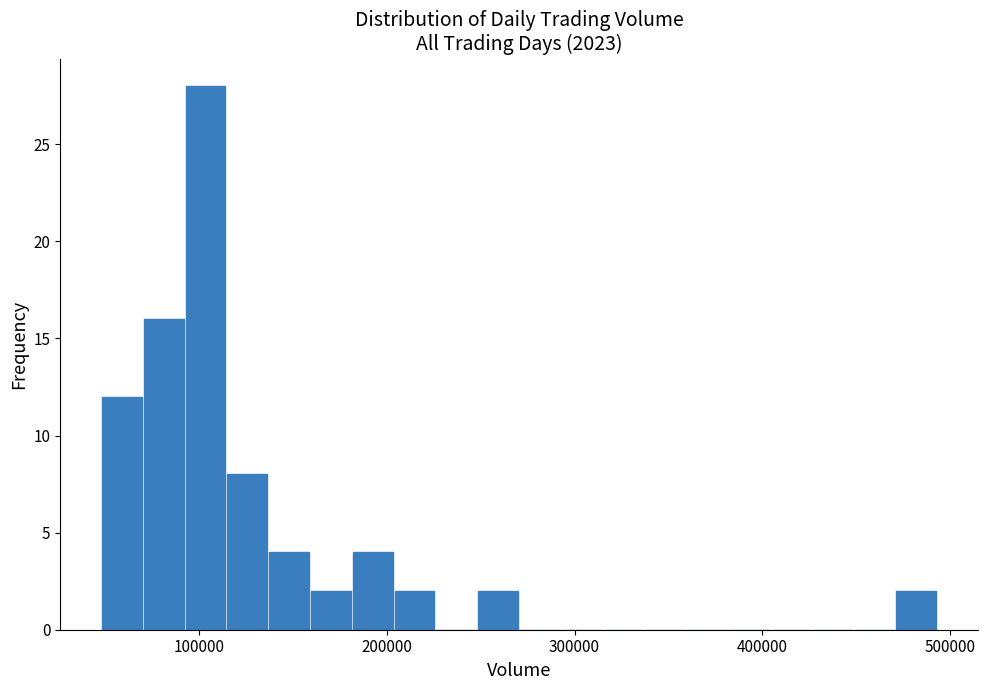

Around what value on the x-axis is the tallest bar? Give the approximate position of its centre, as read against the axis.

100000